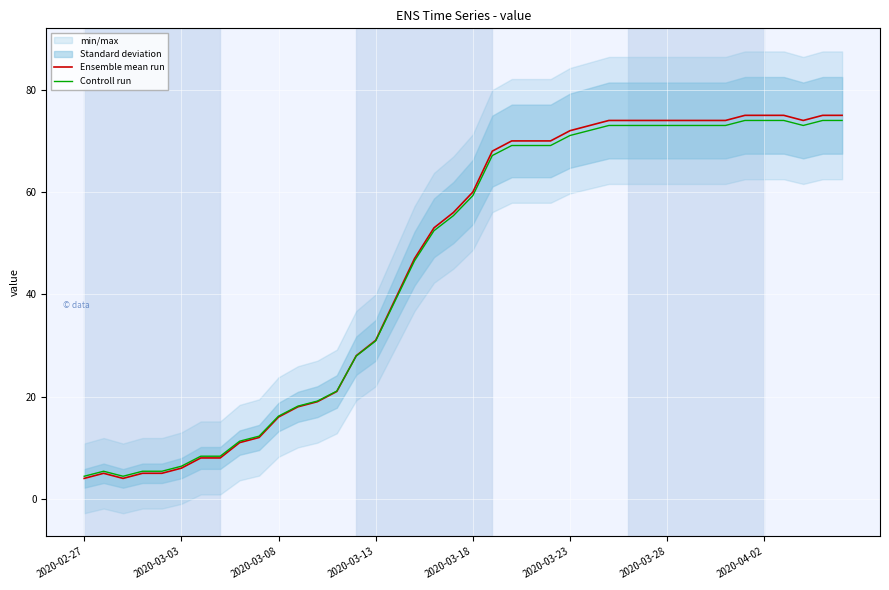

How many times do Ensemble mean run and Controll run cross each other?

1